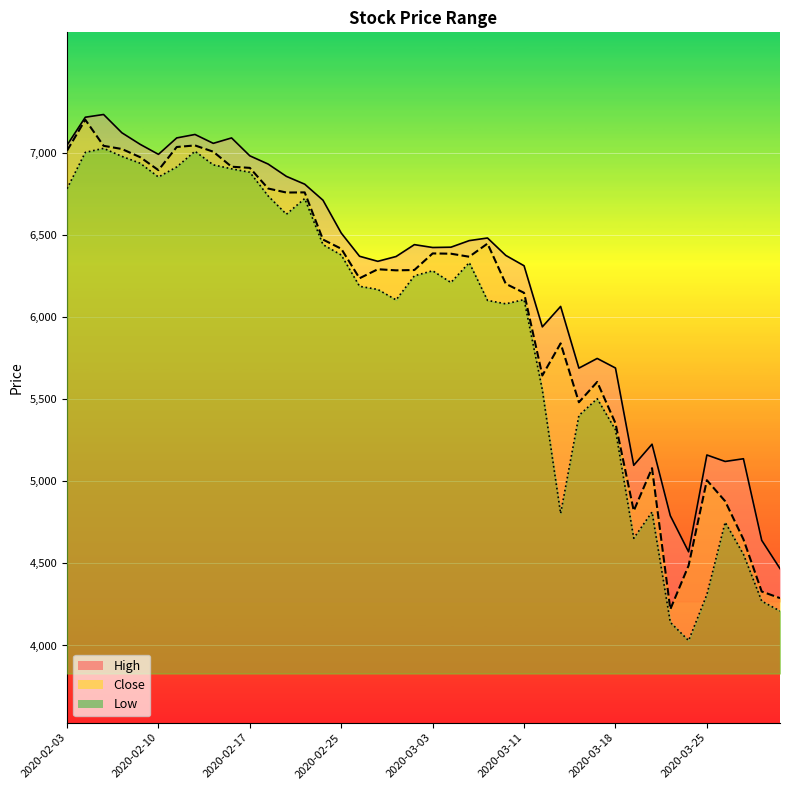

At how many categories does at least one series exceed 4600?

38